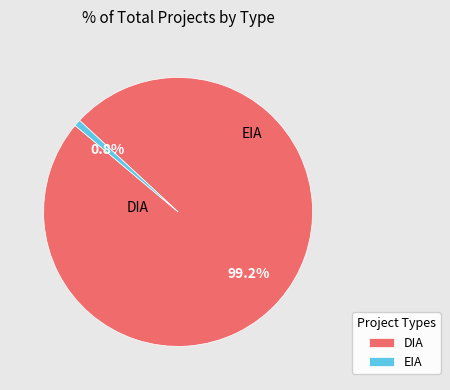

Which has a higher value, EIA or DIA?

DIA